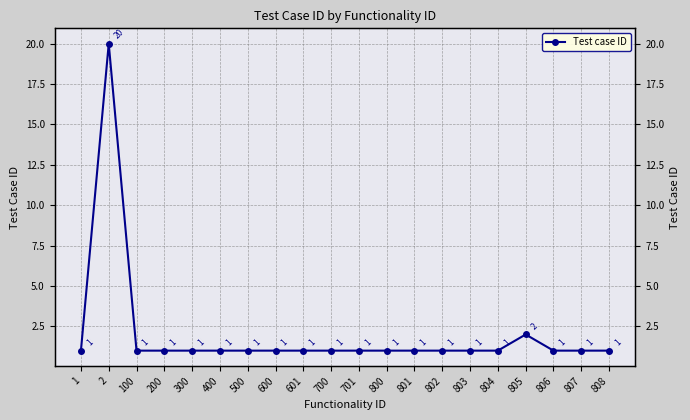

The chart shows a value of 2 at 805. True or false?

True